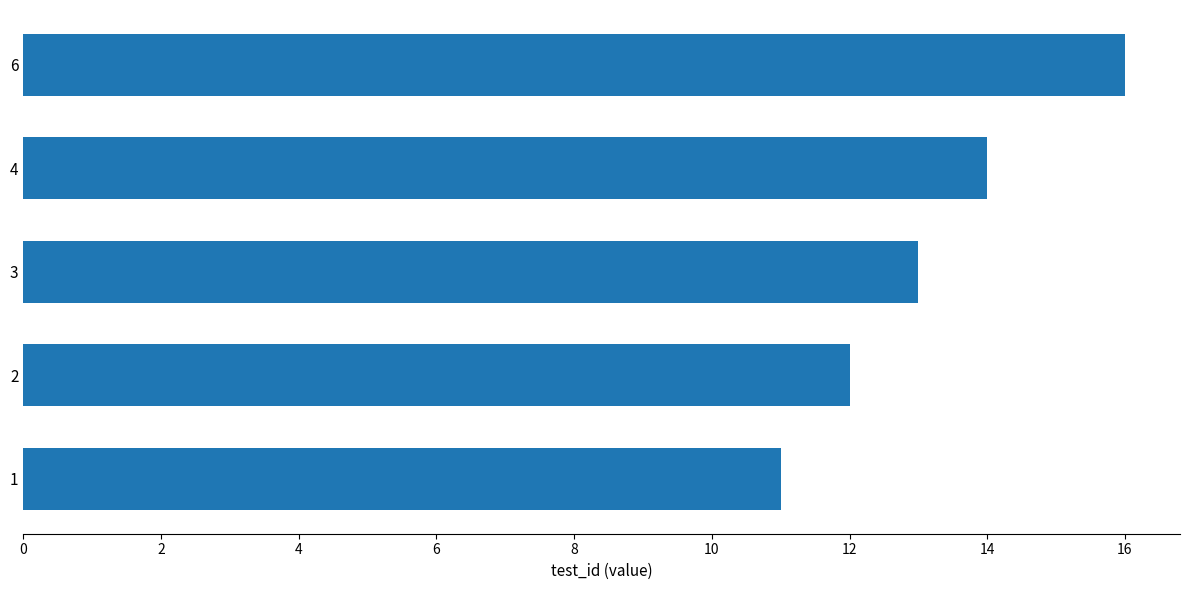

Reading bottom to top, what are all the values shown in this chart?

1=11	2=12	3=13	4=14	6=16